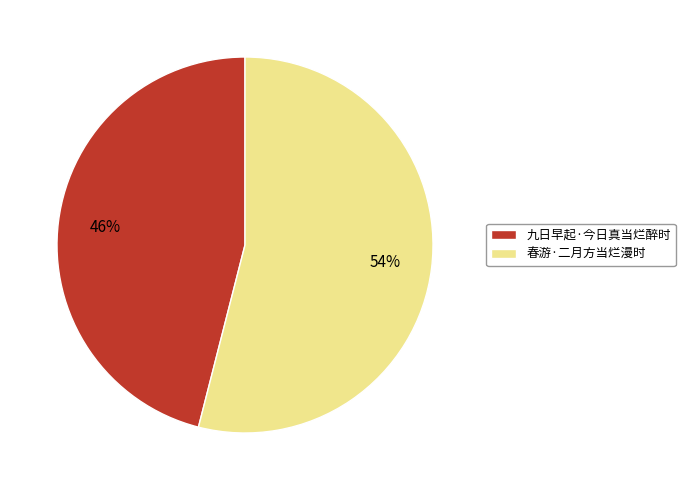

How many slices are in this pie chart?

2